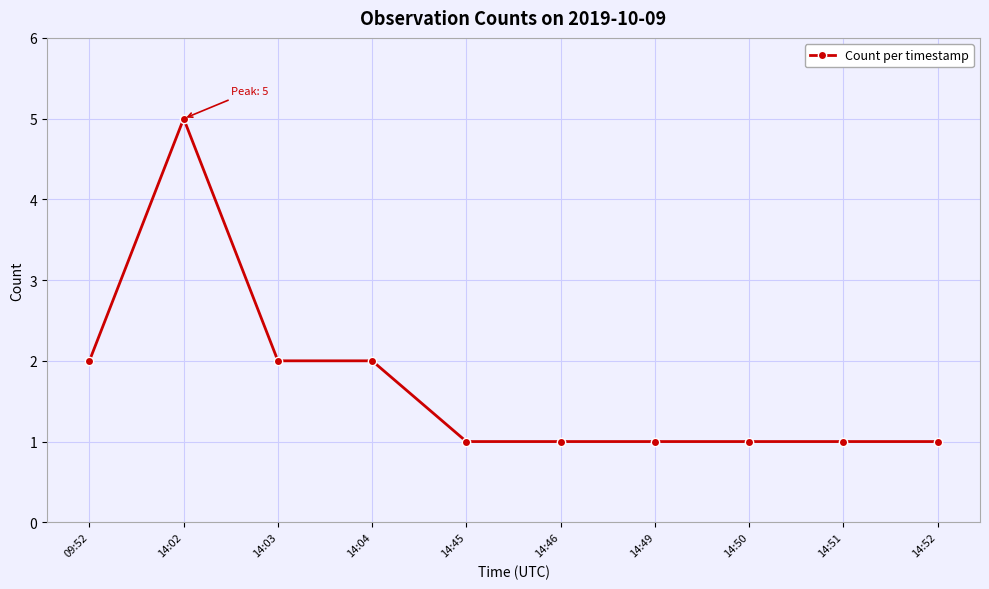

What is the change in value from 09:52 to 14:51?

-1